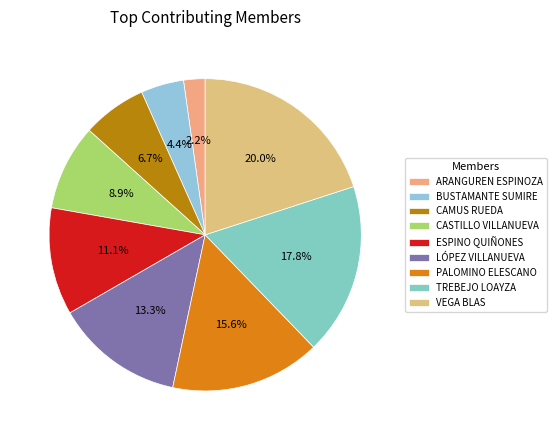

Which slice is the largest?

VEGA BLAS